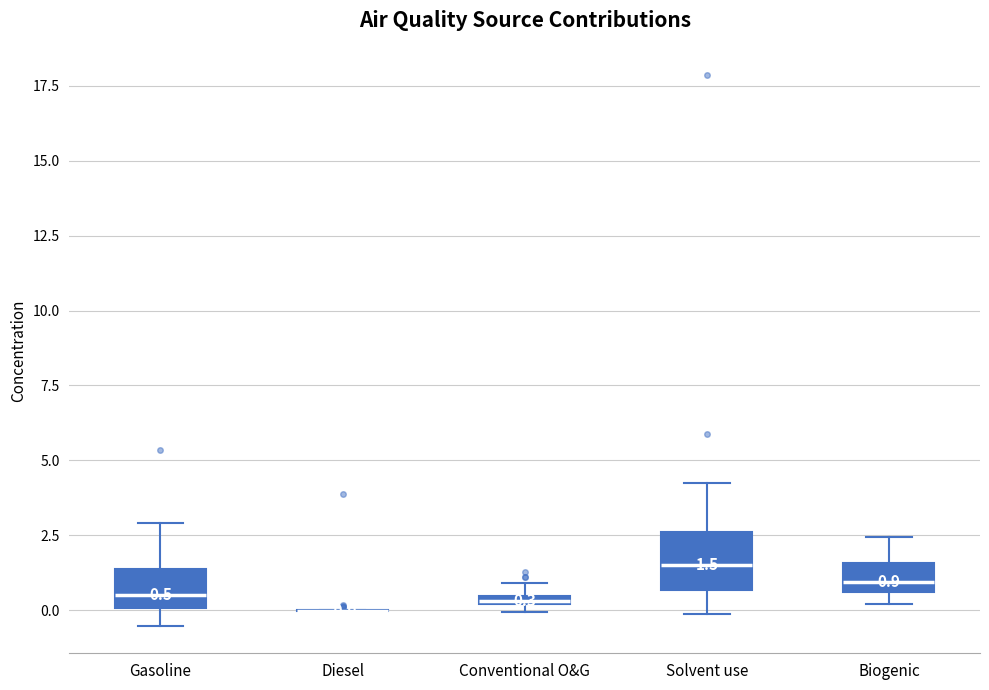

Which box is the tallest, from its lower edge to its upper edge?

Solvent use